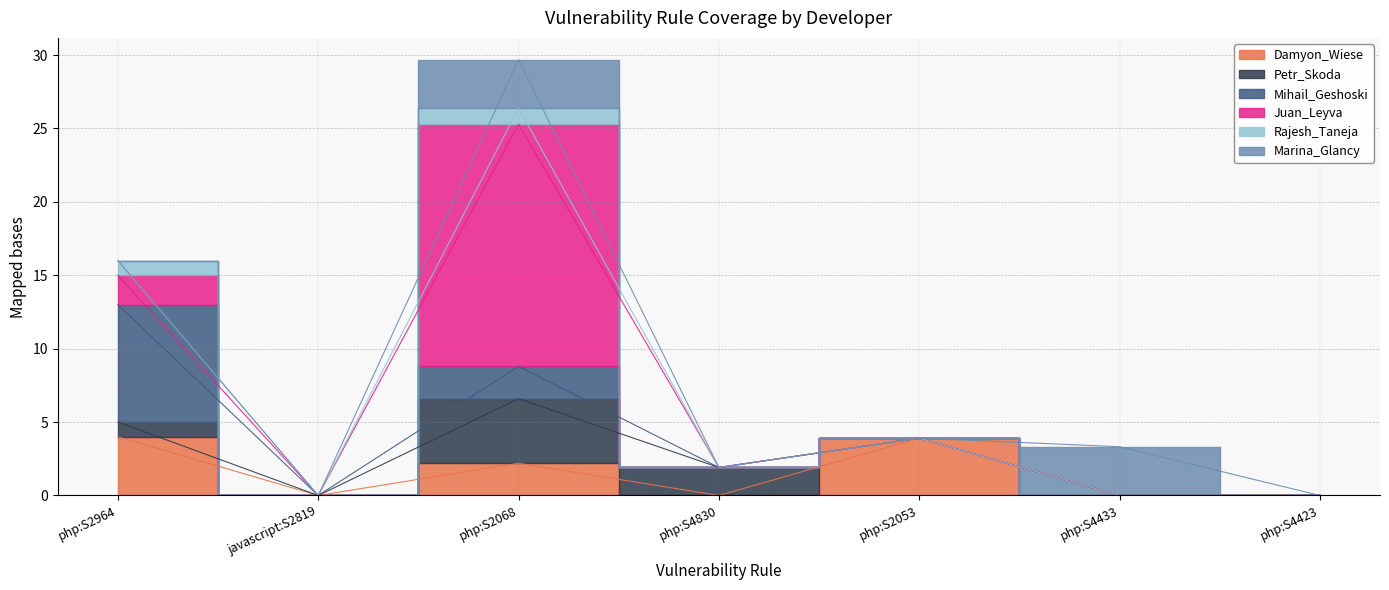

Between php:S2964 and php:S2068, which is larger?

php:S2964